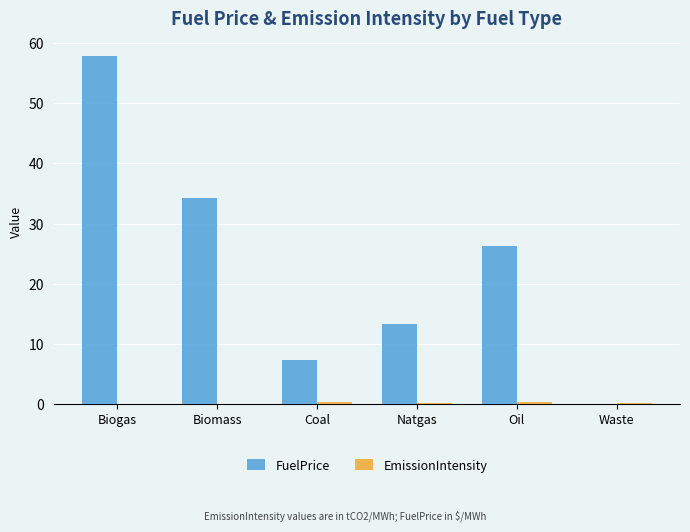

The FuelPrice series shows 26.2 at Oil. True or false?

True